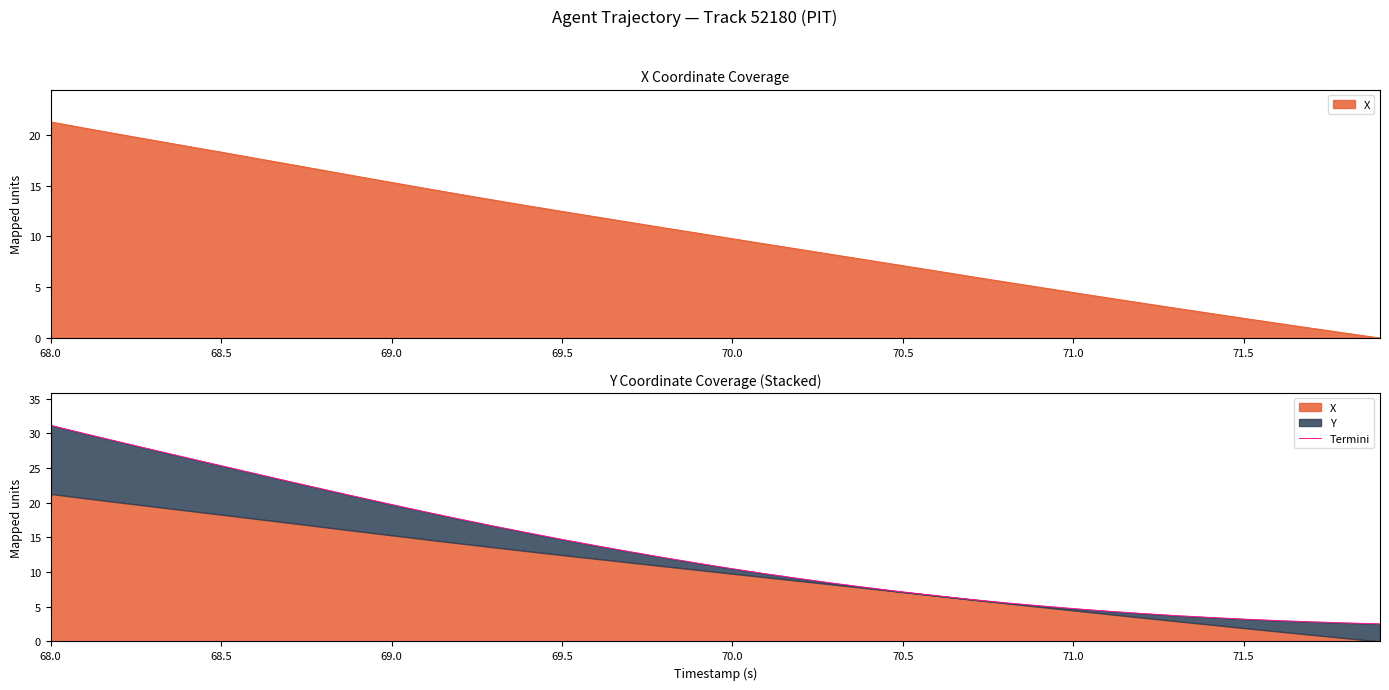

What is the difference between the maximum and minimum values?

28.6